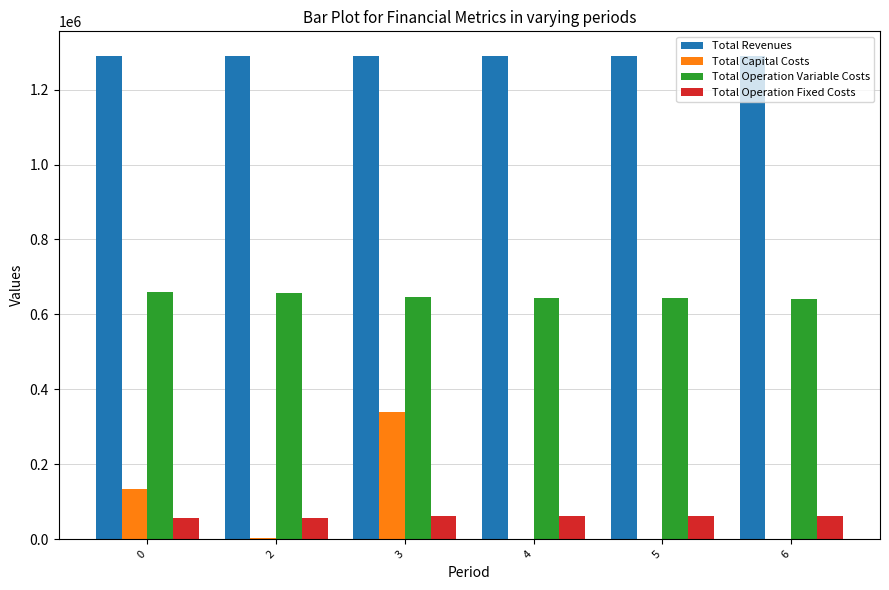

Between 2 and 3, which series saw the biggest shift?

Total Capital Costs